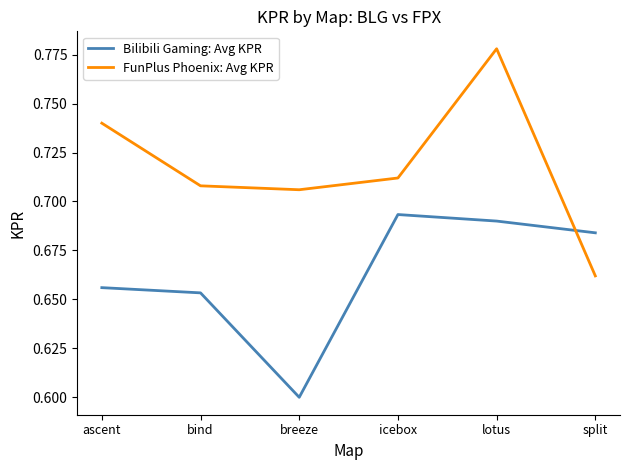

At which category does the chart reach its minimum across all series?

breeze